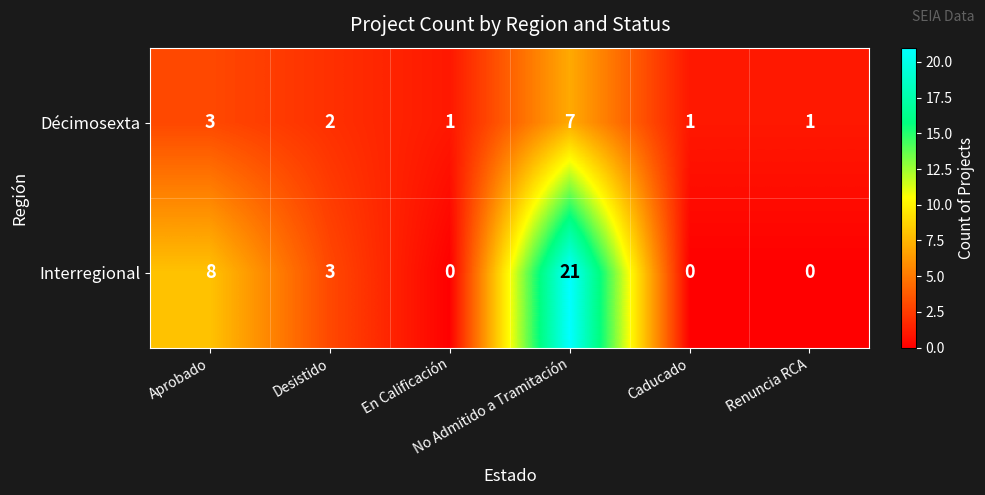

What is the maximum value shown in the chart?

21